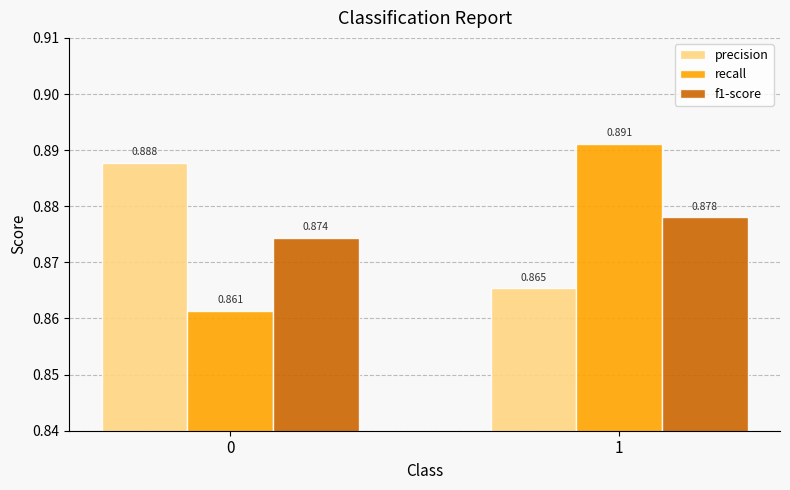

How many categories are shown in the chart?

2